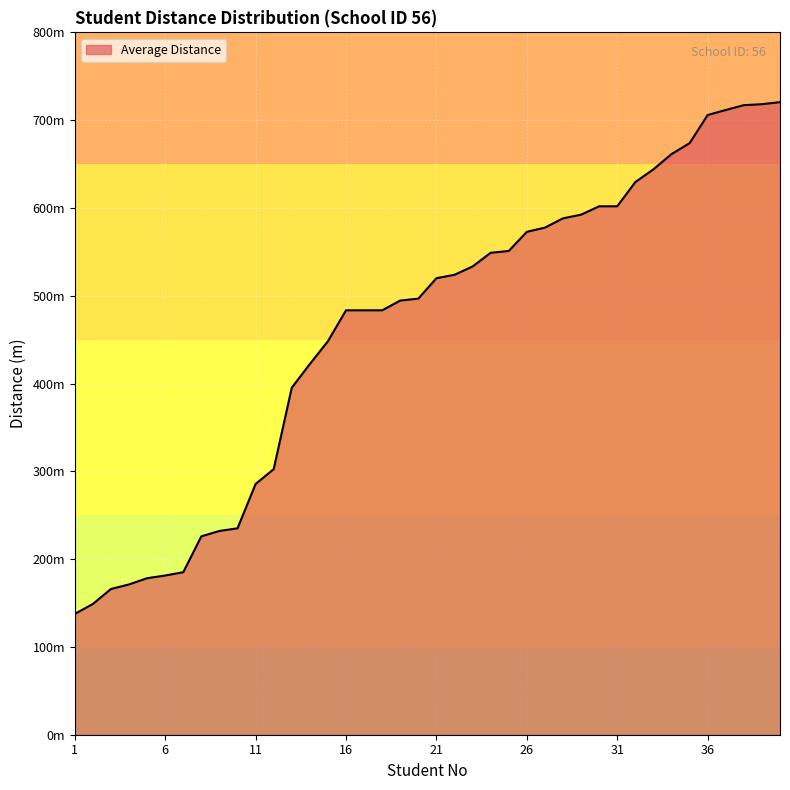

Does the chart have visible grid lines?

Yes